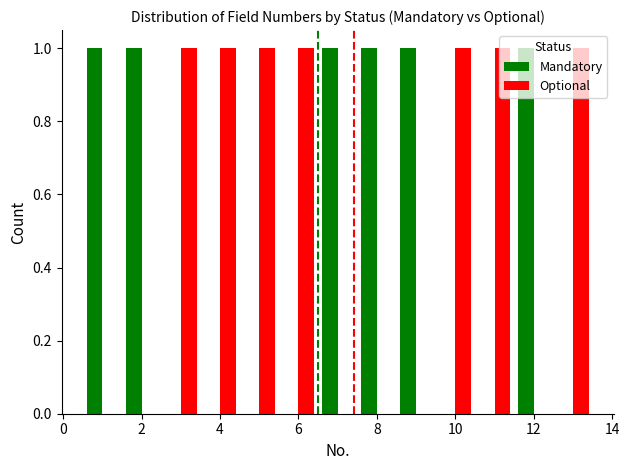

How many Optional values are between 0 and 1?

13